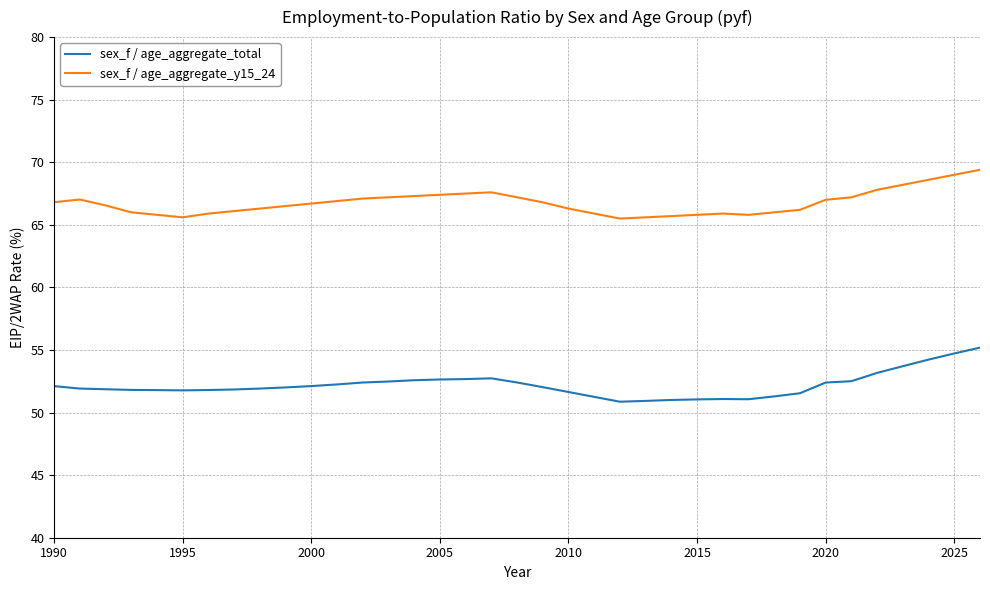

Which series has the largest total across all categories?

sex_f / age_aggregate_y15_24